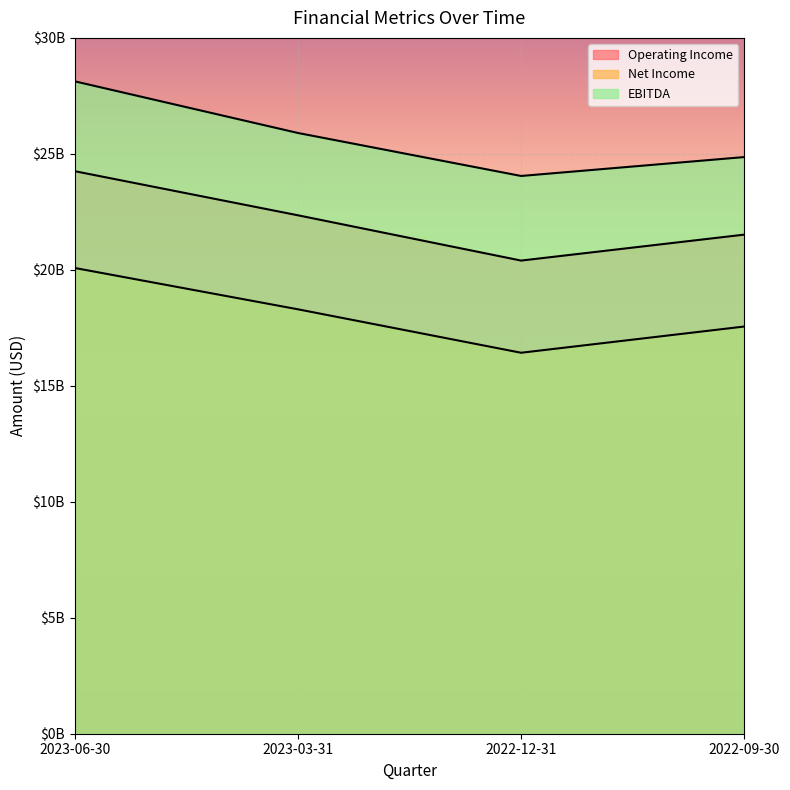

True or false: EBITDA has more than 0 interior local peaks.

False